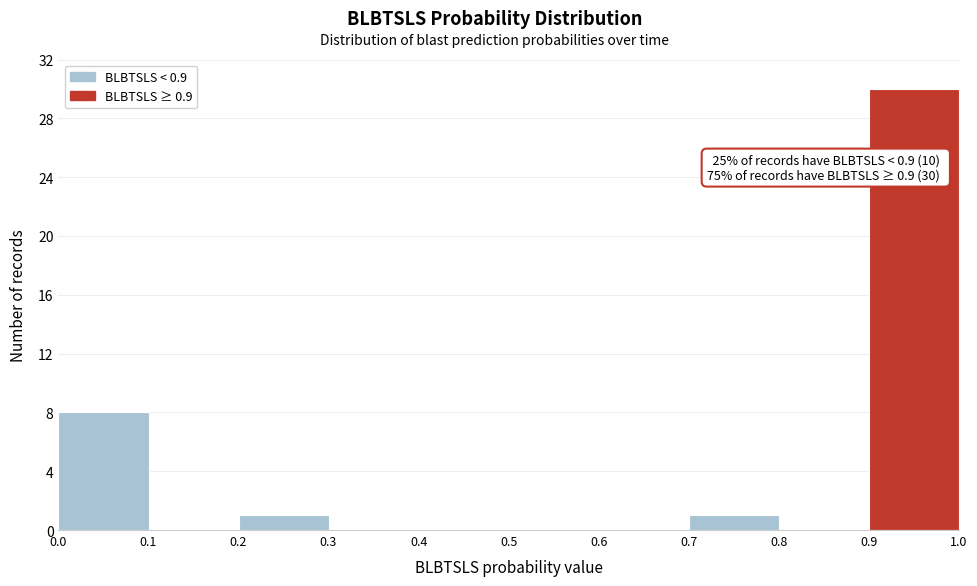

Over which range of the x-axis is the bar tallest?

0.9 to 1.0